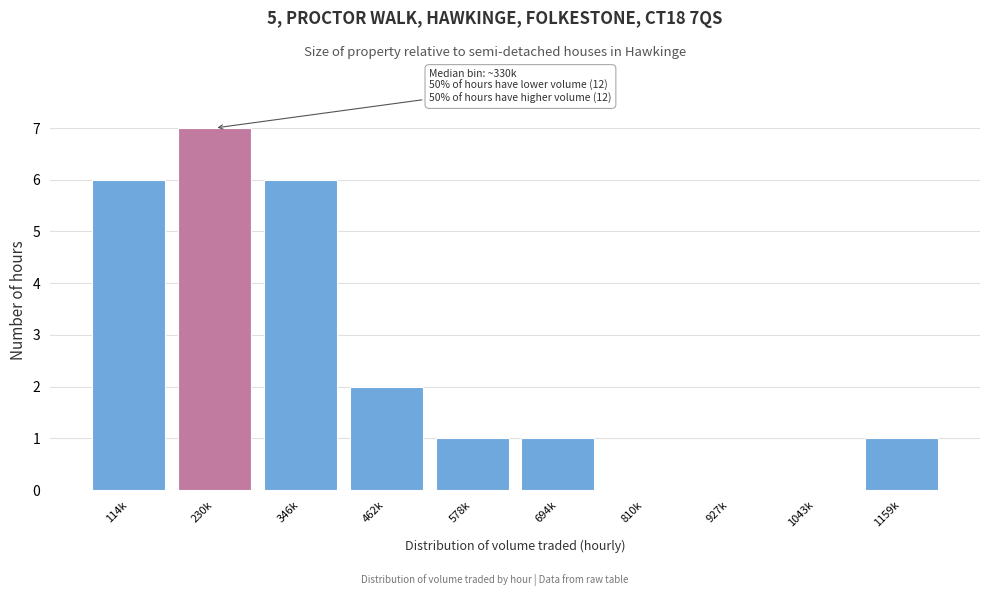

Reading right to left, transcribe all the data shown in this chart.

1159k=1	1043k=0	927k=0	810k=0	694k=1	578k=1	462k=2	346k=6	230k=7	114k=6